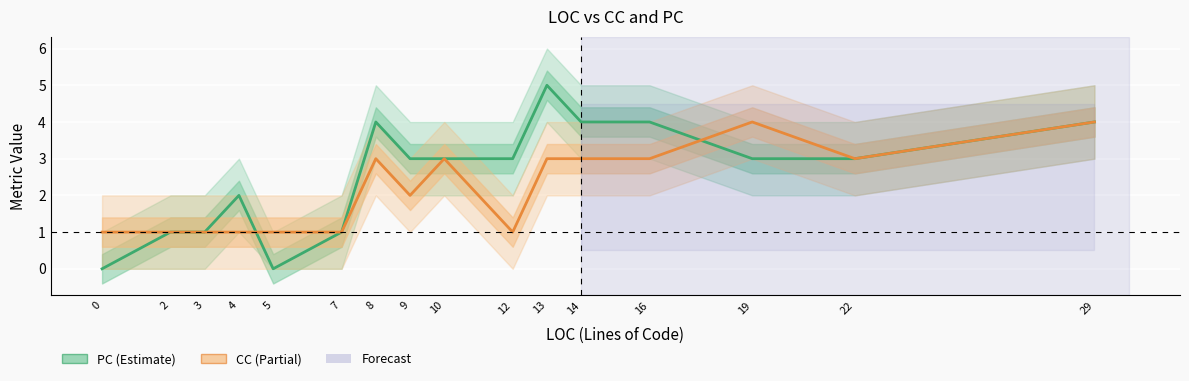

Which series has the widest spread of values?

PC